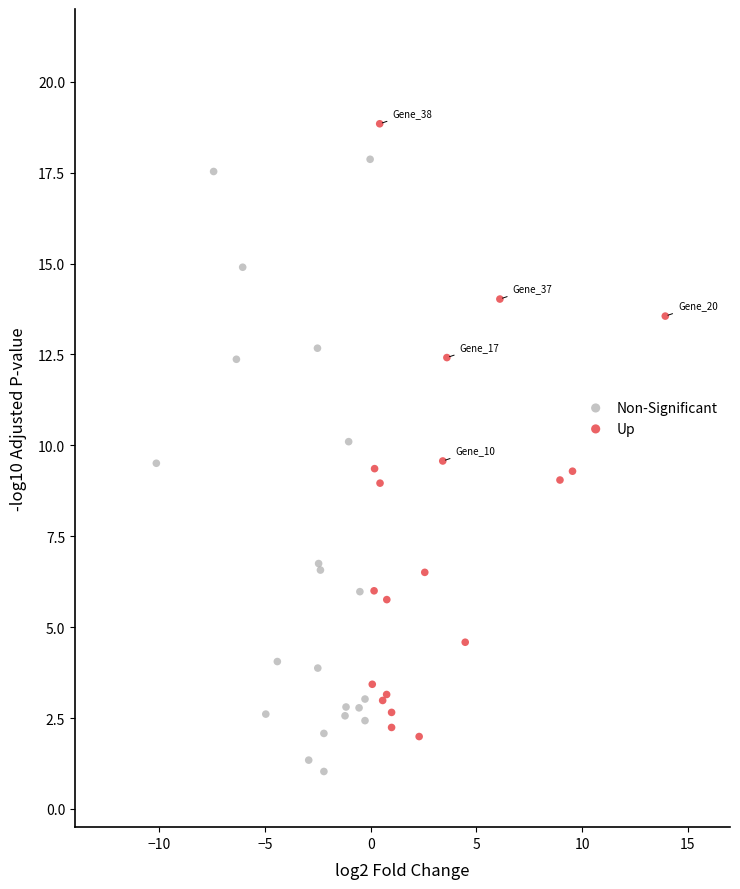

Which series reaches the minimum Y coordinate?

Non-Significant